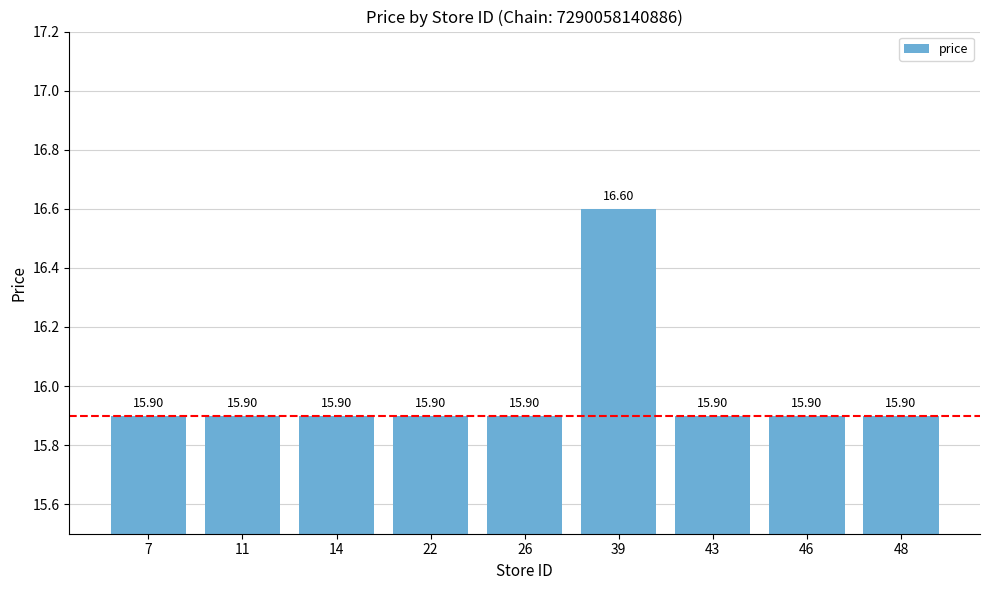

True or false: the data shows 23.8 at 14.

False